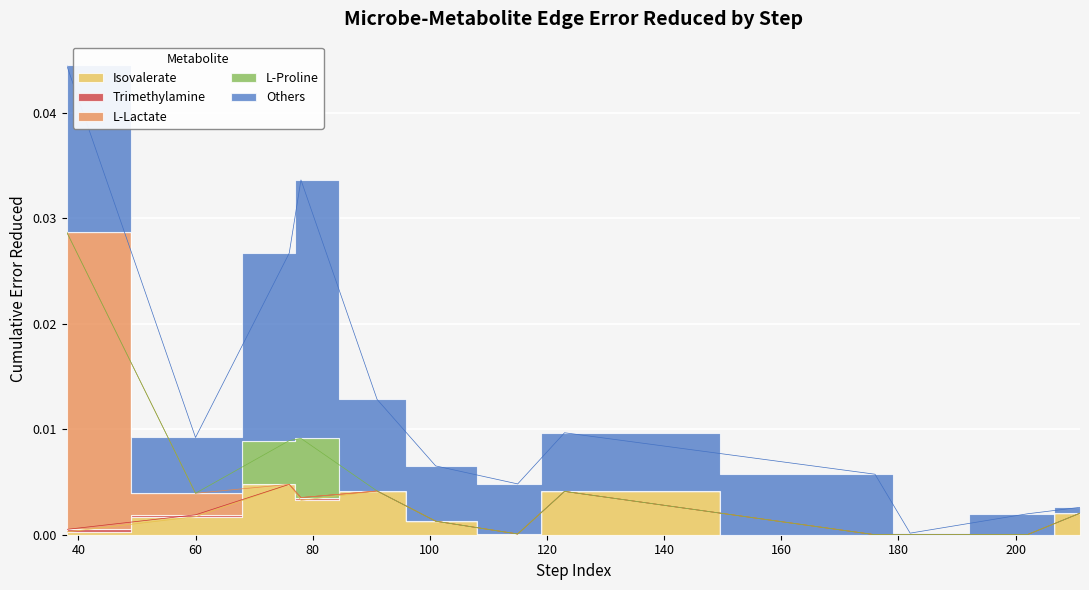

How many positive values does the L-Lactate series have?

2